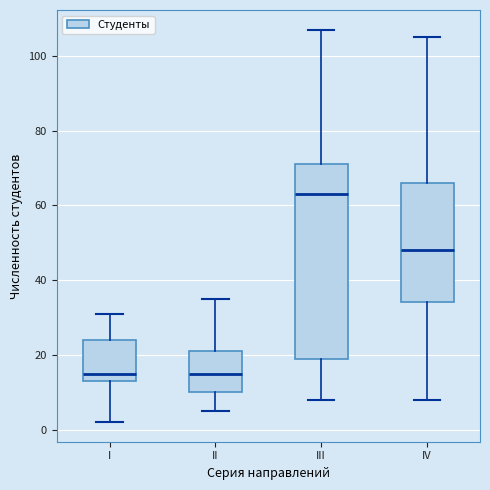

Where does the upper whisker of the box for II end on the y-axis? The values are not printed on the chart, so give them approximately, as read against the axis.

36